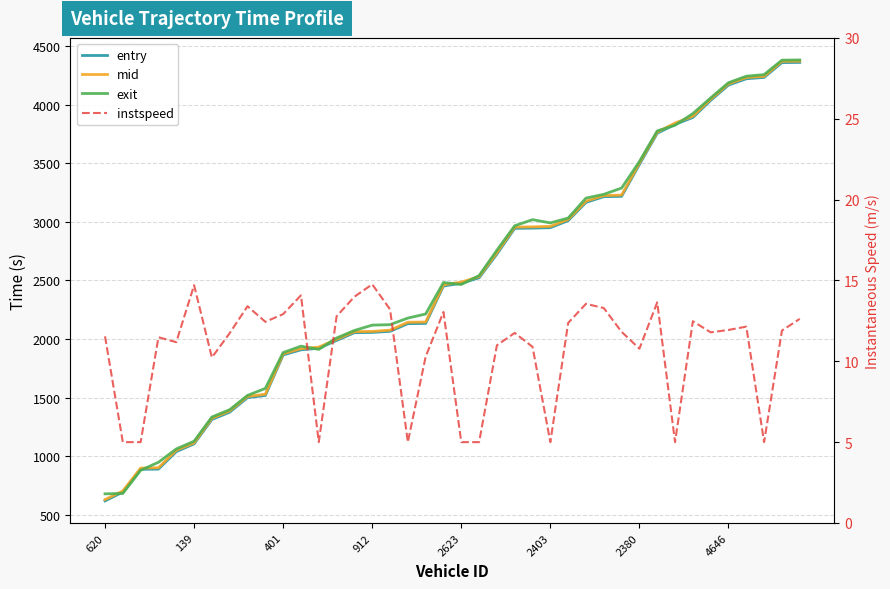

What is the maximum value shown in the chart?

4380.5